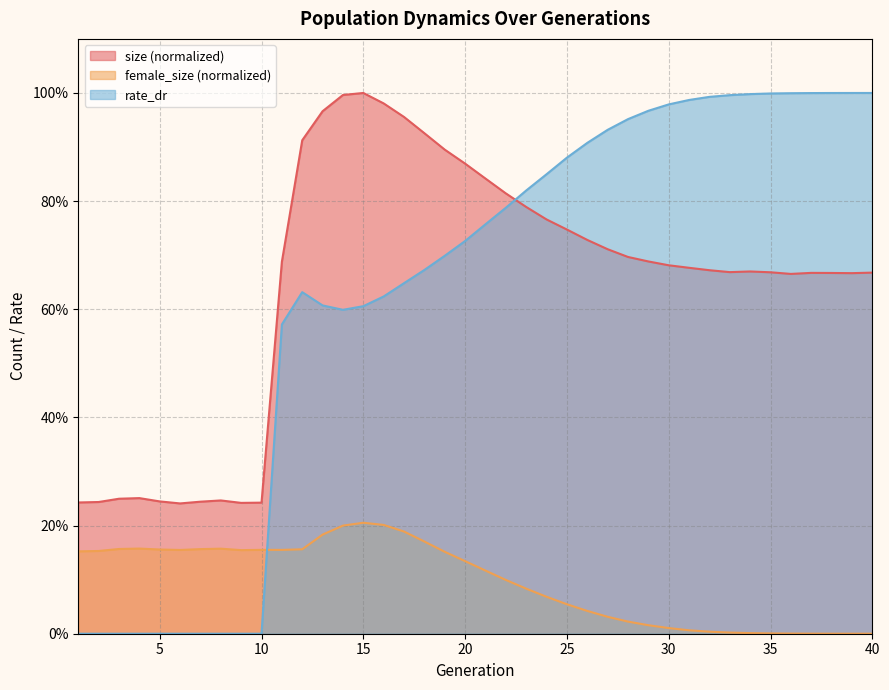

The size series shows 0.2 at 7. True or false?

True